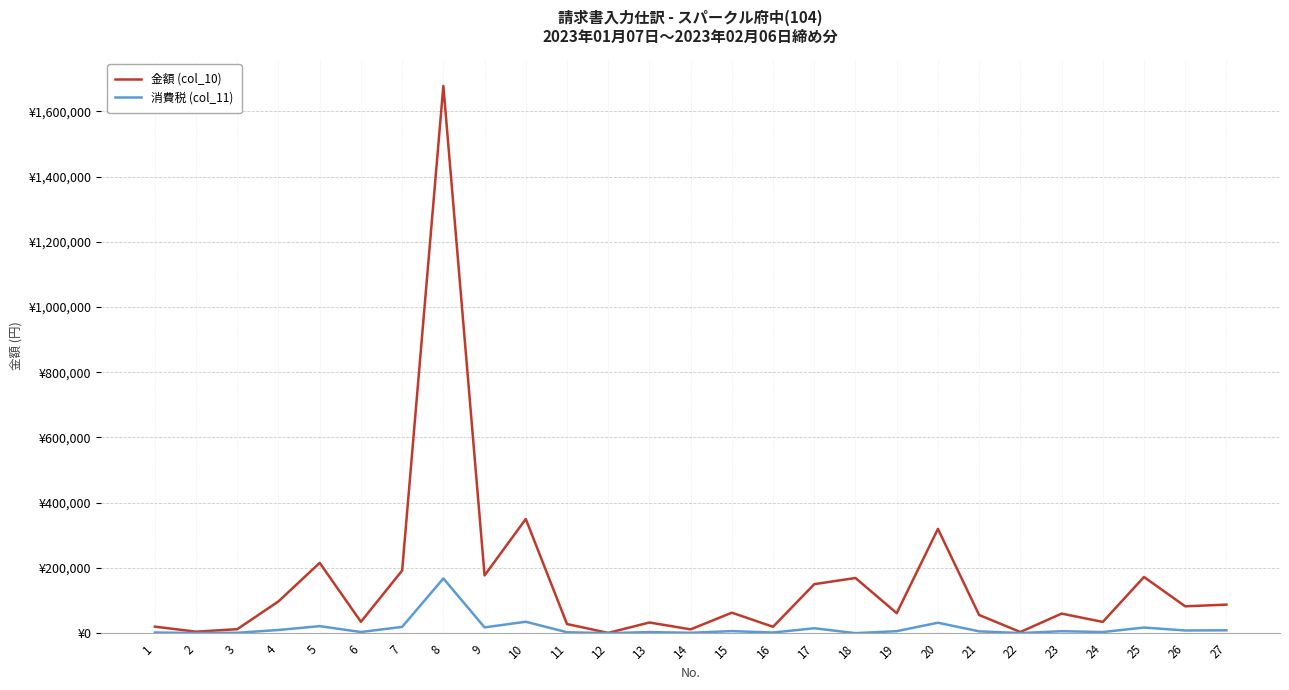

True or false: 消費税 (col_11) and 金額 (col_10) cross at least once.

False